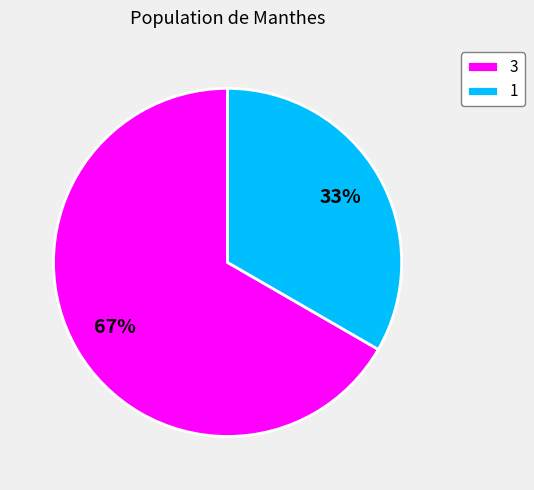

Combined, do 3 and 1 account for over 50%?

Yes